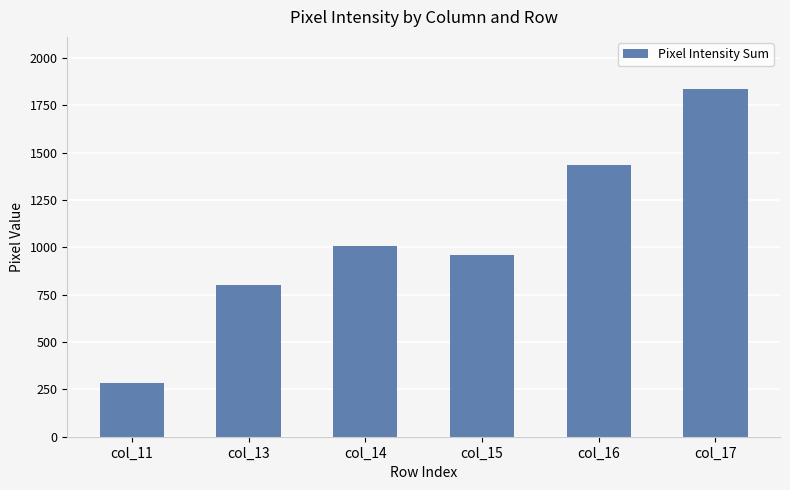

What is the difference between the values at col_15 and col_11?

675